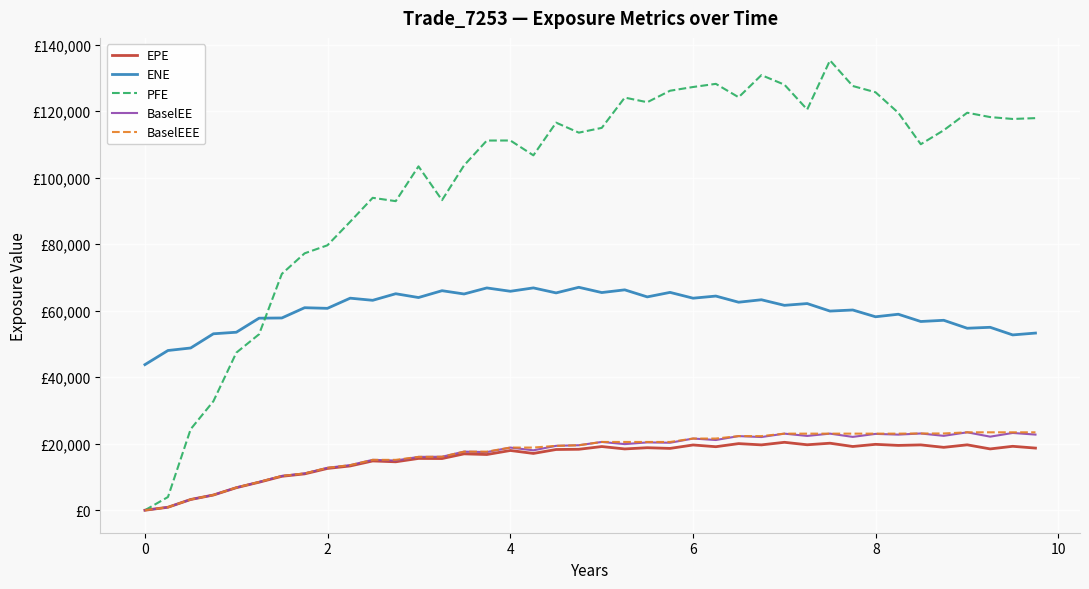

What is the greatest value displayed?

135252.0